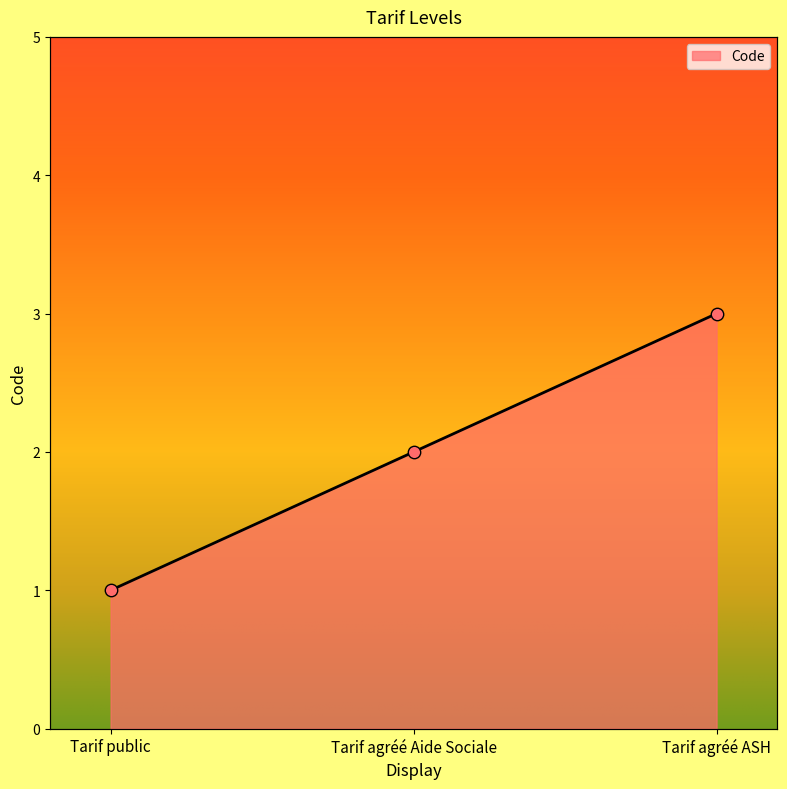

Which has a higher value, Tarif public or Tarif agréé Aide Sociale?

Tarif agréé Aide Sociale